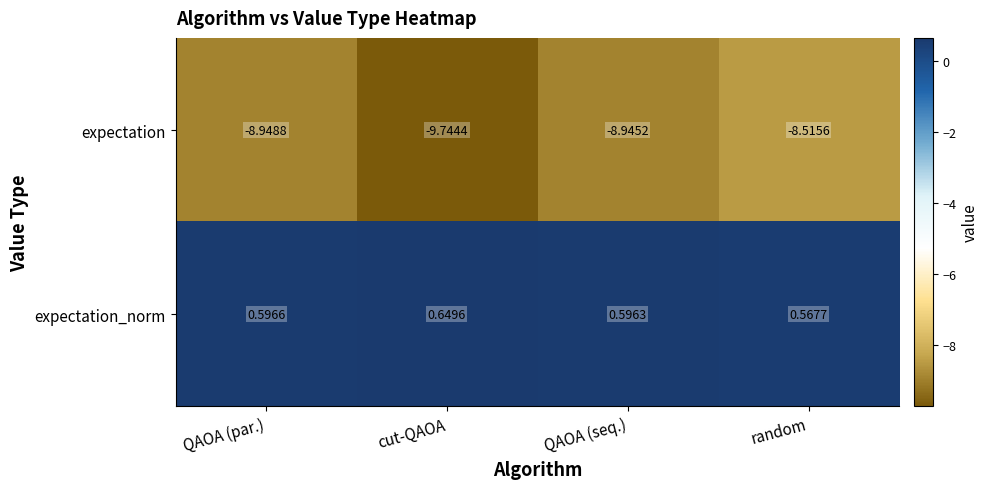

Which series has the largest total across all categories?

expectation_norm